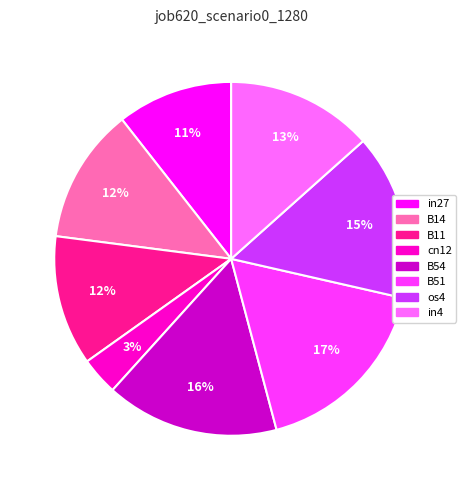

To the nearest percent, what percentage of the pie is B11?

12%